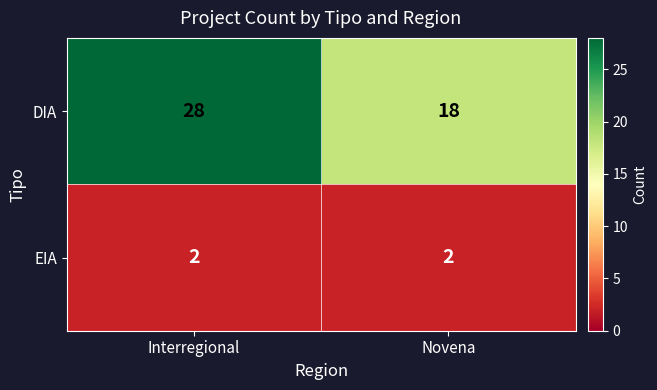

At which category does the chart reach its peak across all series?

Interregional